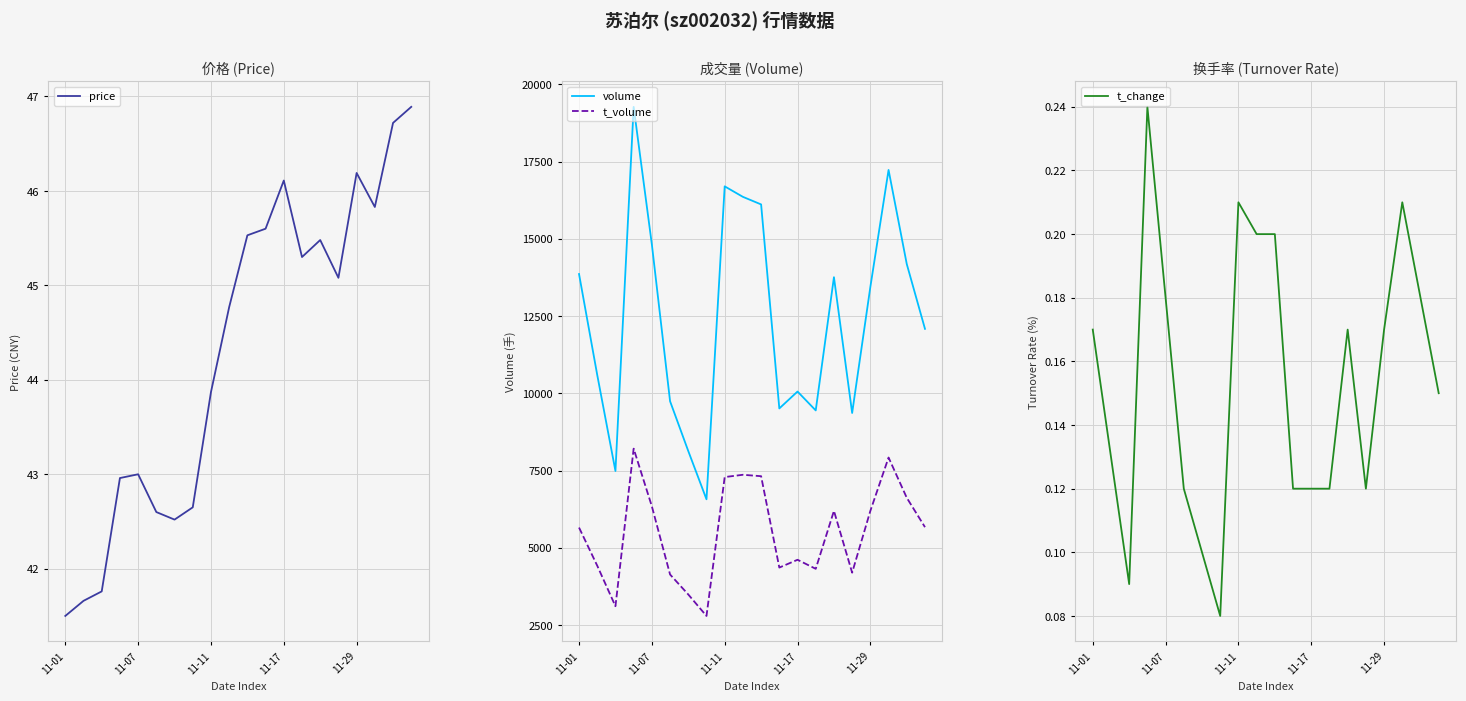

Reading right to left, extract all data points from this chart.

price: 46.9	46.7	45.8	46.2	45.1	45.5	45.3	46.1	45.6	45.5	44.8	43.9	42.6	42.5	42.6	43.0	43.0	41.8	41.7	41.5
volume: 12087.0	14185.0	17232.0	13444.0	9362.0	13760.0	9446.0	10057.0	9510.0	16116.0	16361.0	16701.0	6568.0	8130.0	9743.0	14819.0	19275.0	7484.0	10593.0	13862.0
t_volume: 5666.0	6617.0	7920.0	6193.0	4192.0	6193.0	4317.0	4610.0	4357.0	7316.0	7362.0	7288.0	2791.0	3486.0	4133.0	6340.0	8208.0	3106.0	4418.0	5653.0
t_change: 0.1	0.2	0.2	0.2	0.1	0.2	0.1	0.1	0.1	0.2	0.2	0.2	0.1	0.1	0.1	0.2	0.2	0.1	0.1	0.2